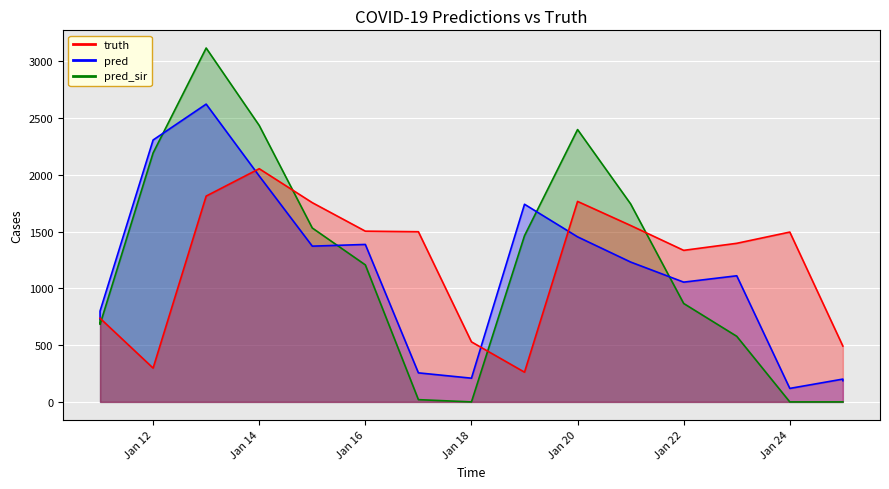

True or false: pred has more than 1 points higher than both neighbors.

True